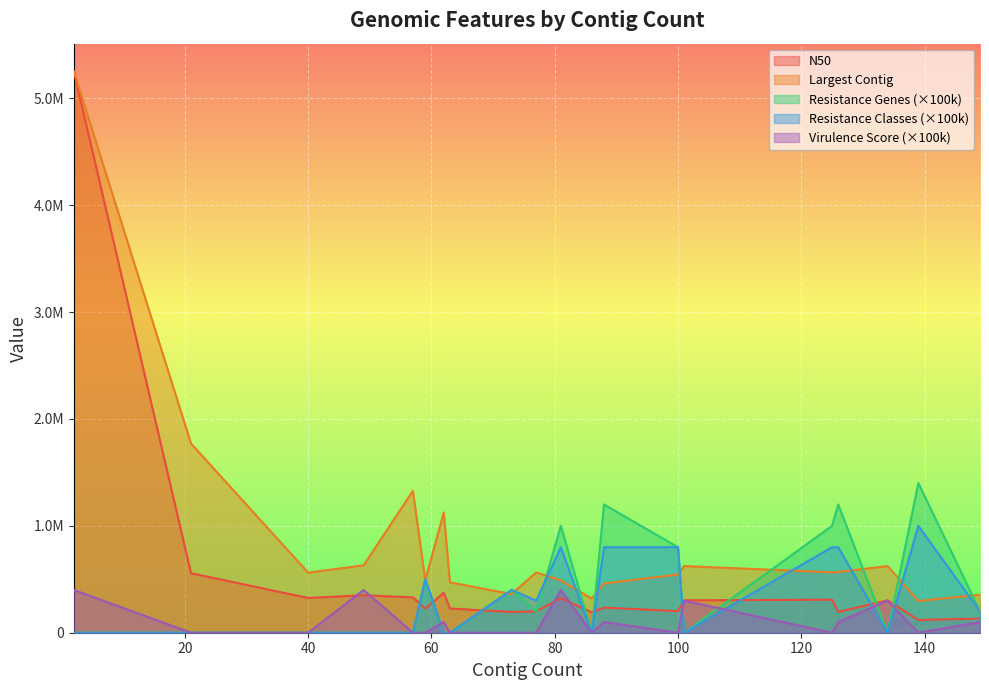

Which series has the widest spread of values?

N50